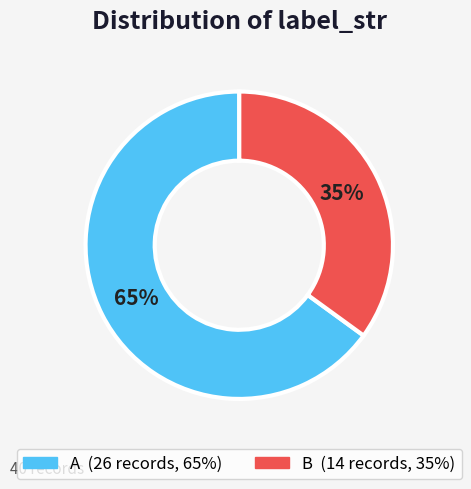

What is the ratio of the value at A to the value at B?

1.9